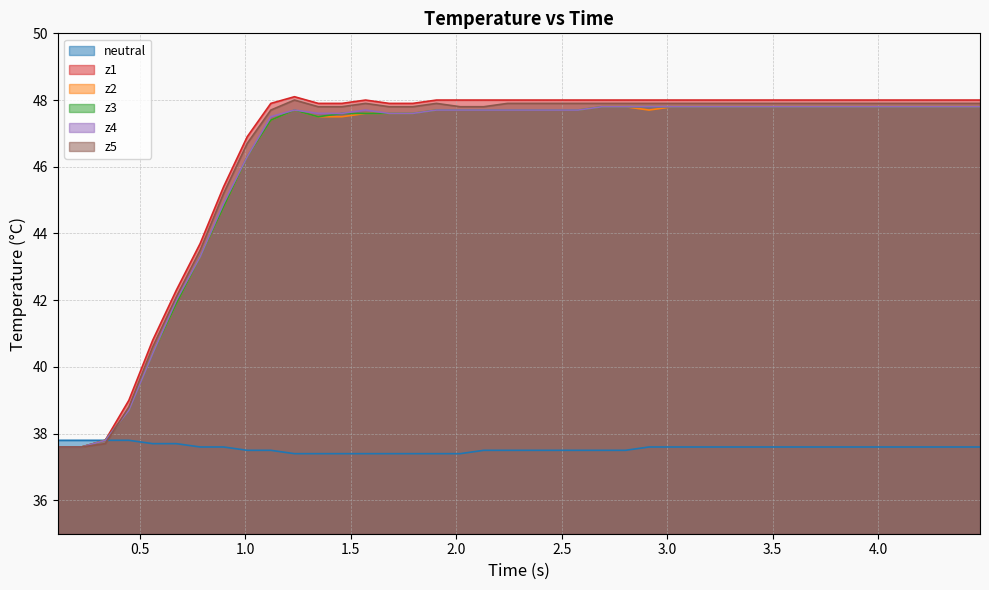

What is the highest value of the neutral series?

37.8